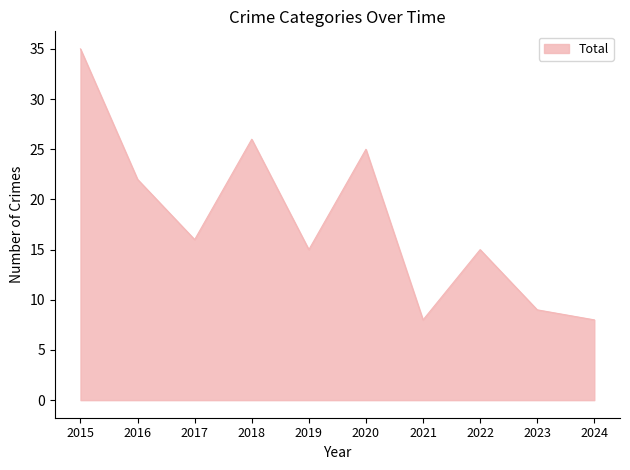

Which has a higher value, 2015 or 2024?

2015